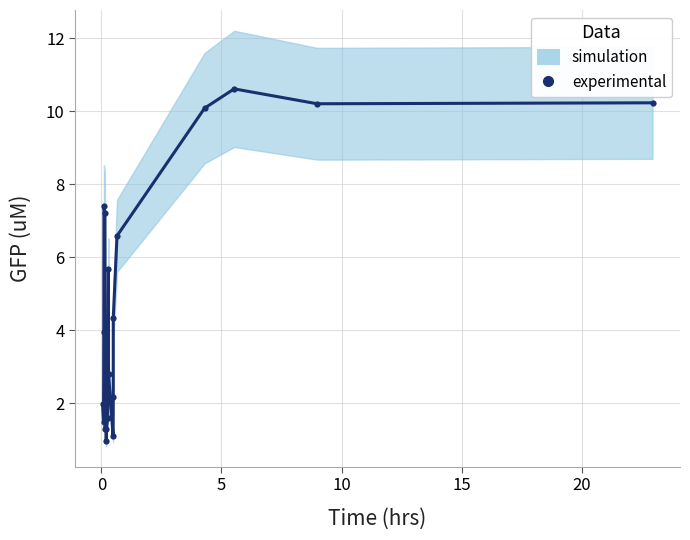

True or false: the data shows 2.9 at 13.

False